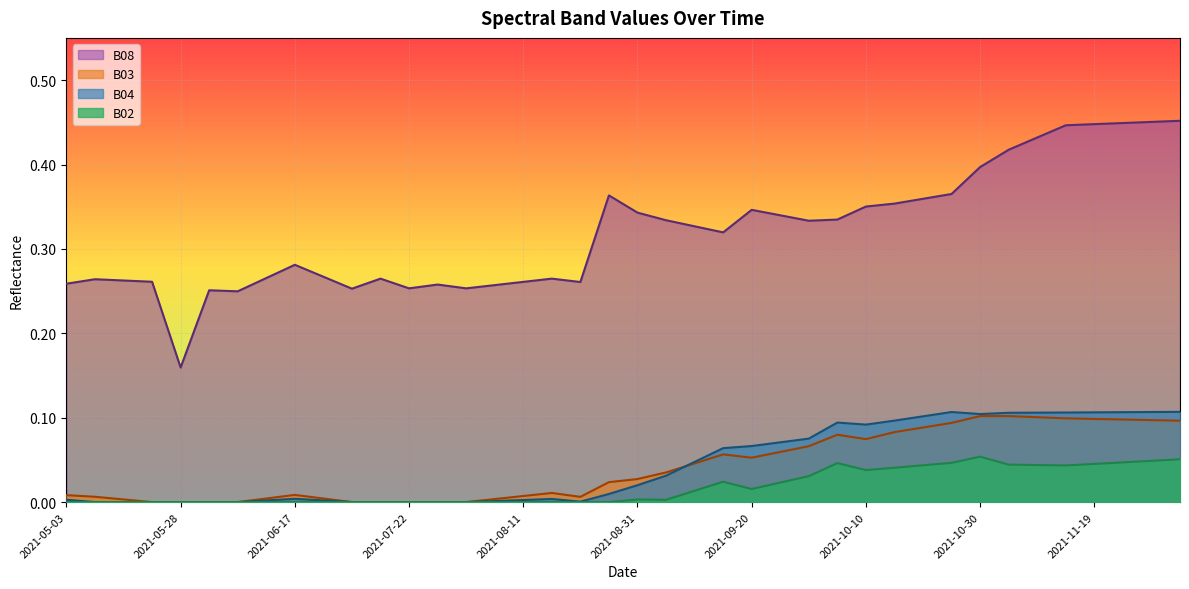

What is the spread (max minus min) of values at 2021-06-17?

0.3